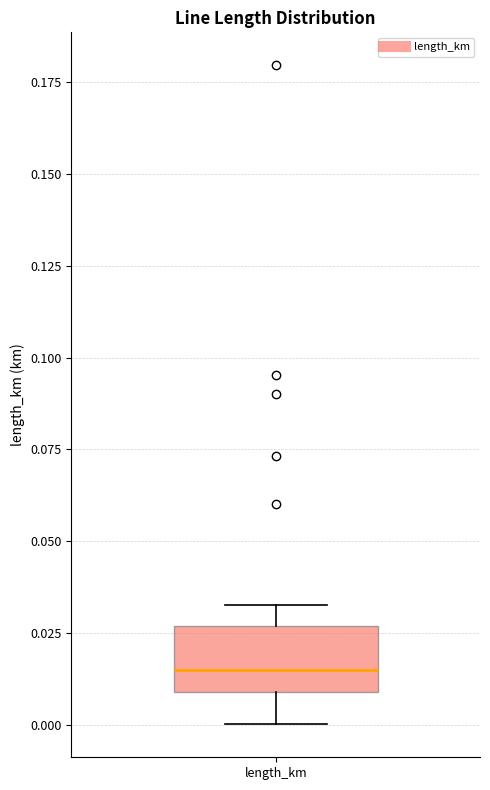

Where does the upper whisker of the box for length_km end on the y-axis? The values are not printed on the chart, so give them approximately, as read against the axis.

0.035